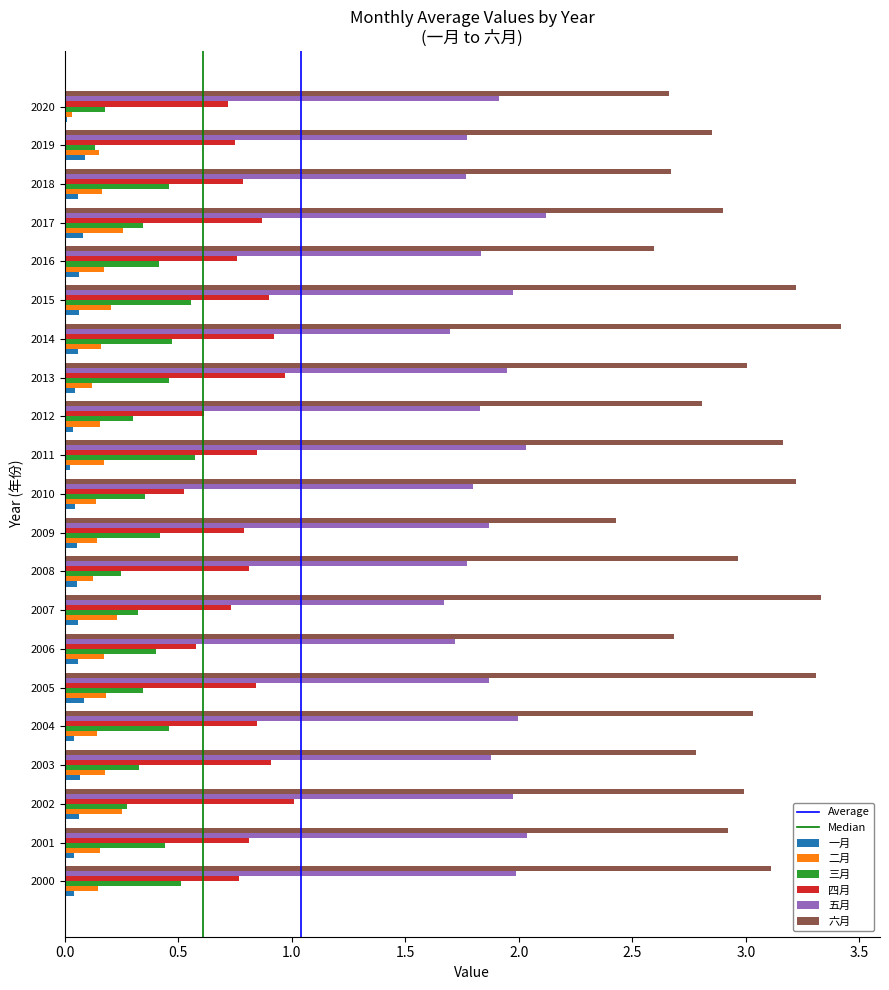

What is the greatest value displayed?

3.4